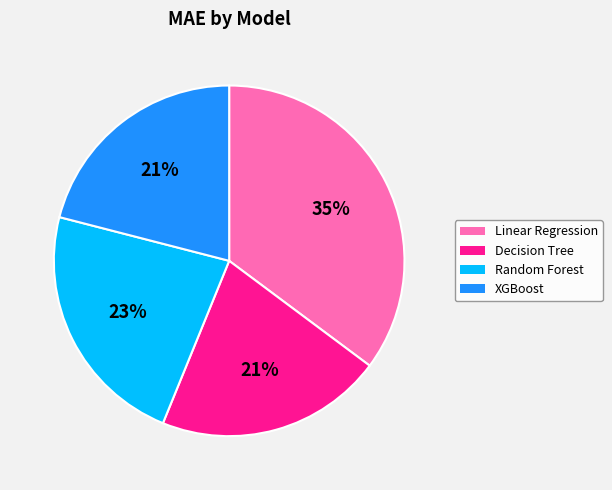

To the nearest percent, what portion does Random Forest represent?

23%